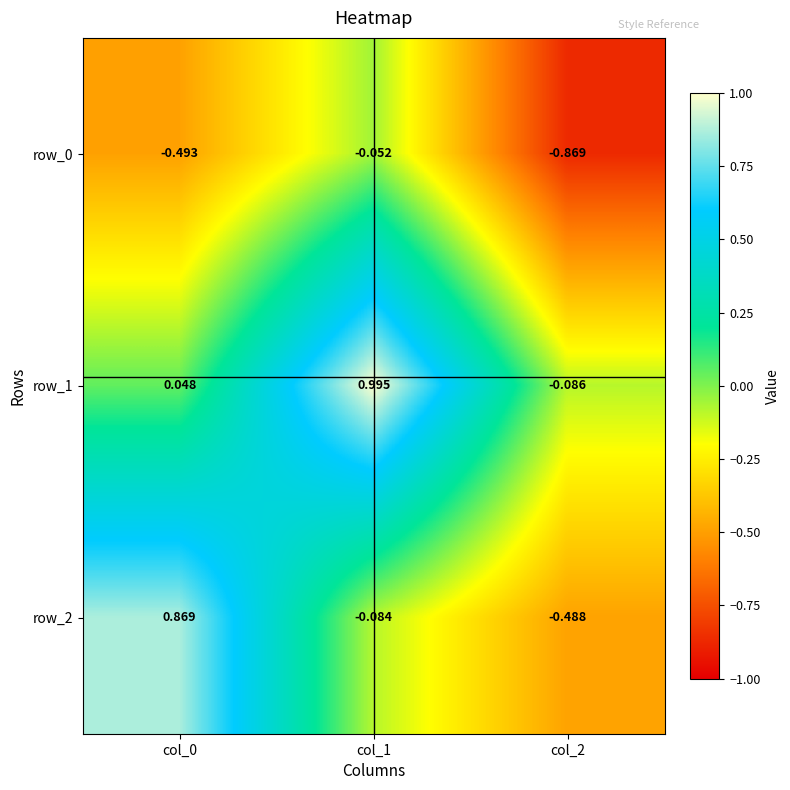

How many values in row_2 are below zero?

2